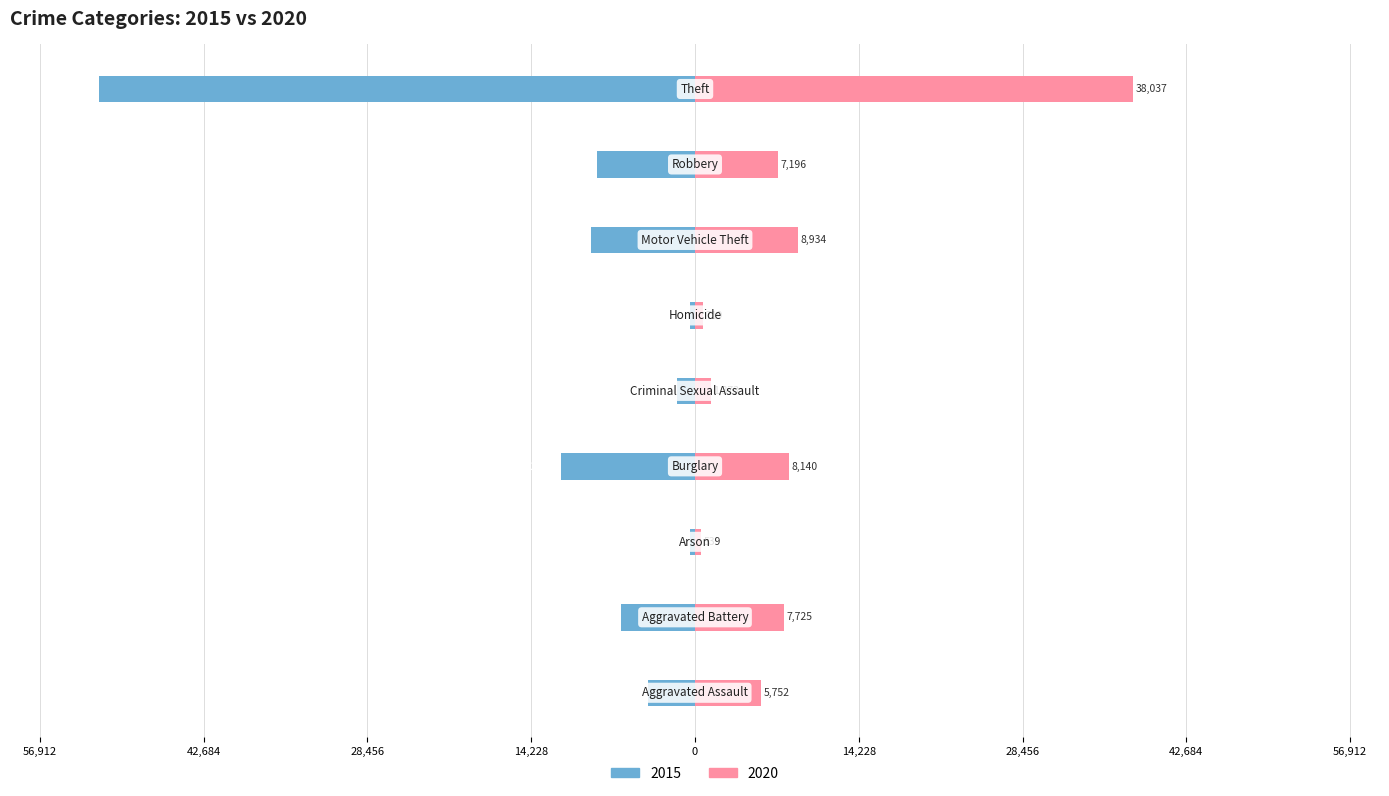

What is the sum of the 2015 values at Aggravated Battery and Robbery?

-14910